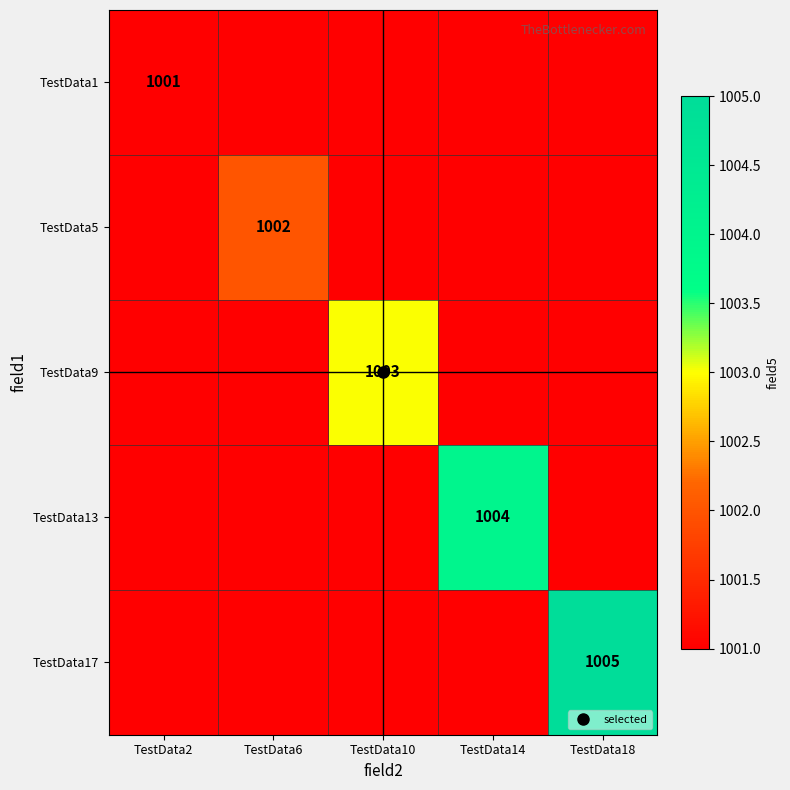

How many series are shown in this chart?

5